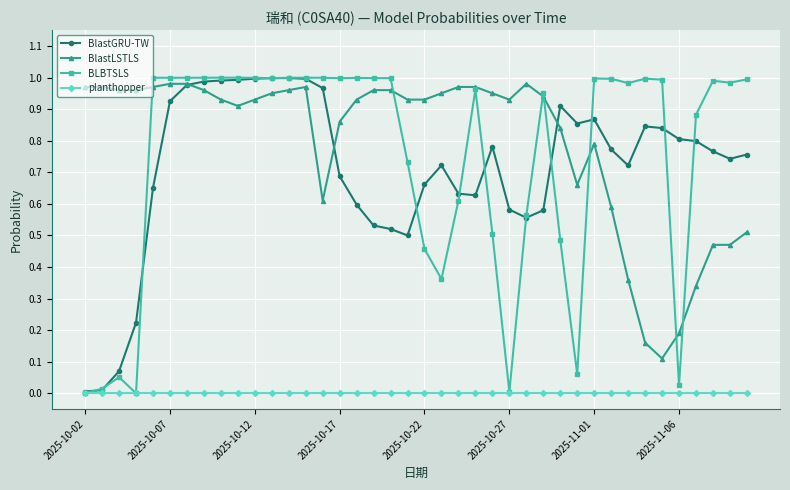

True or false: BlastGRU-TW has more than 0 points higher than both neighbors.

True